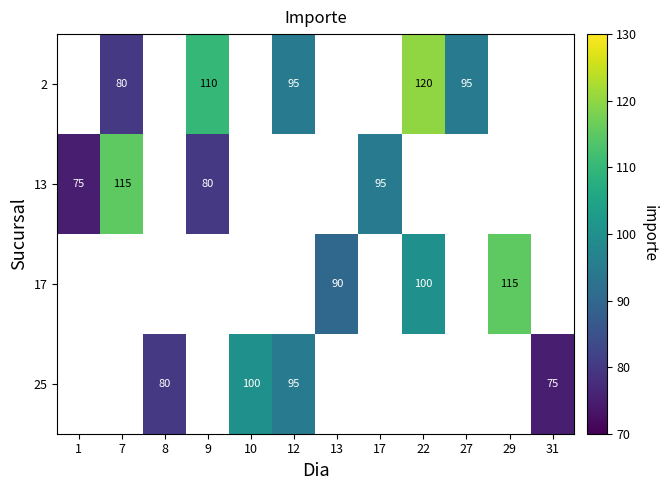

The 2 series shows 66 at 9. True or false?

False